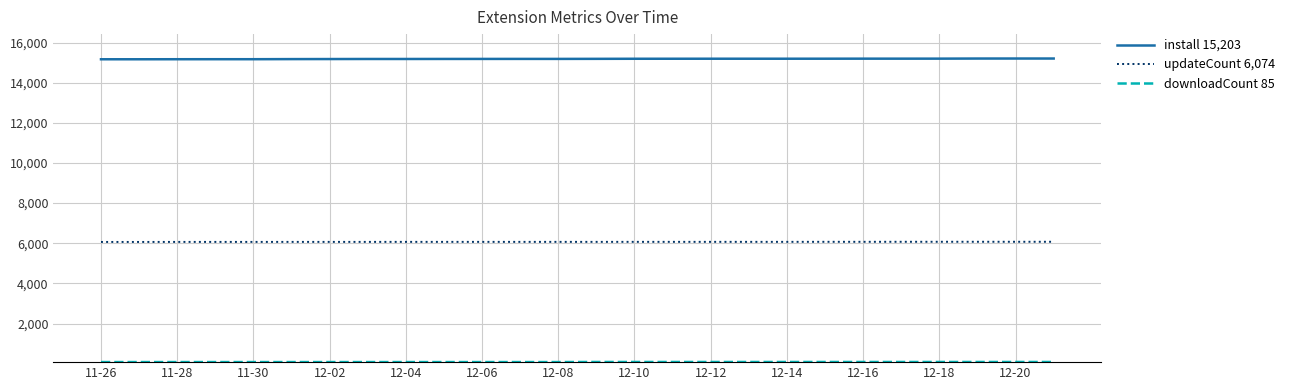

True or false: updateCount 6,074 and install 15,203 cross at least once.

False